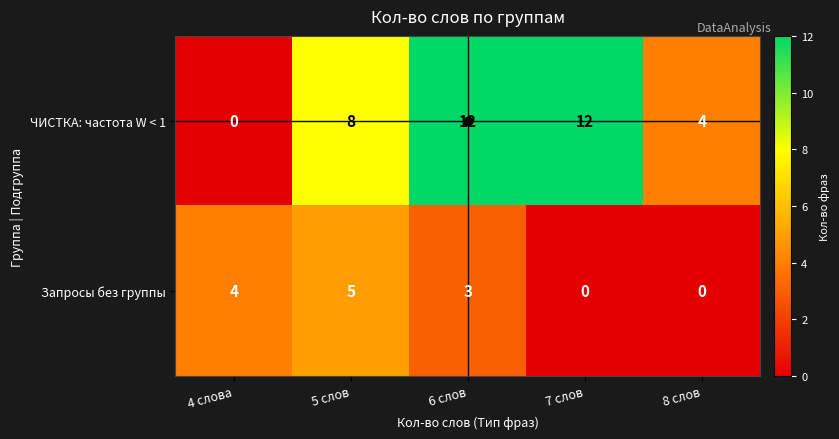

What value does the ЧИСТКА: частота W < 1 series have at 5 слов?

8